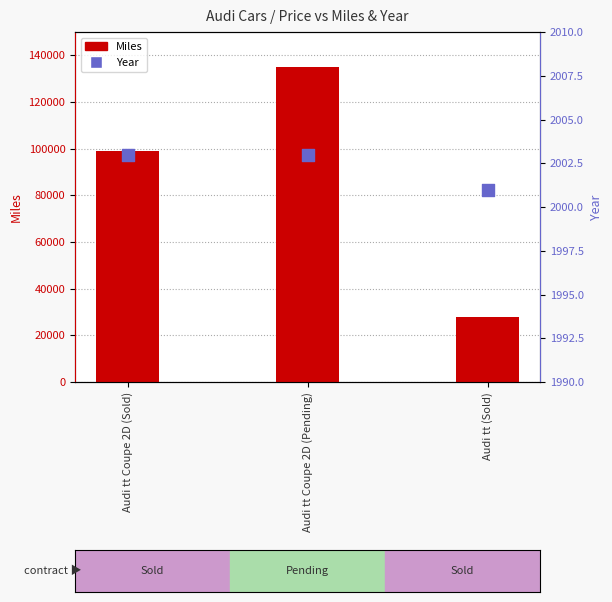

Which series has the widest spread of Y values?

Miles